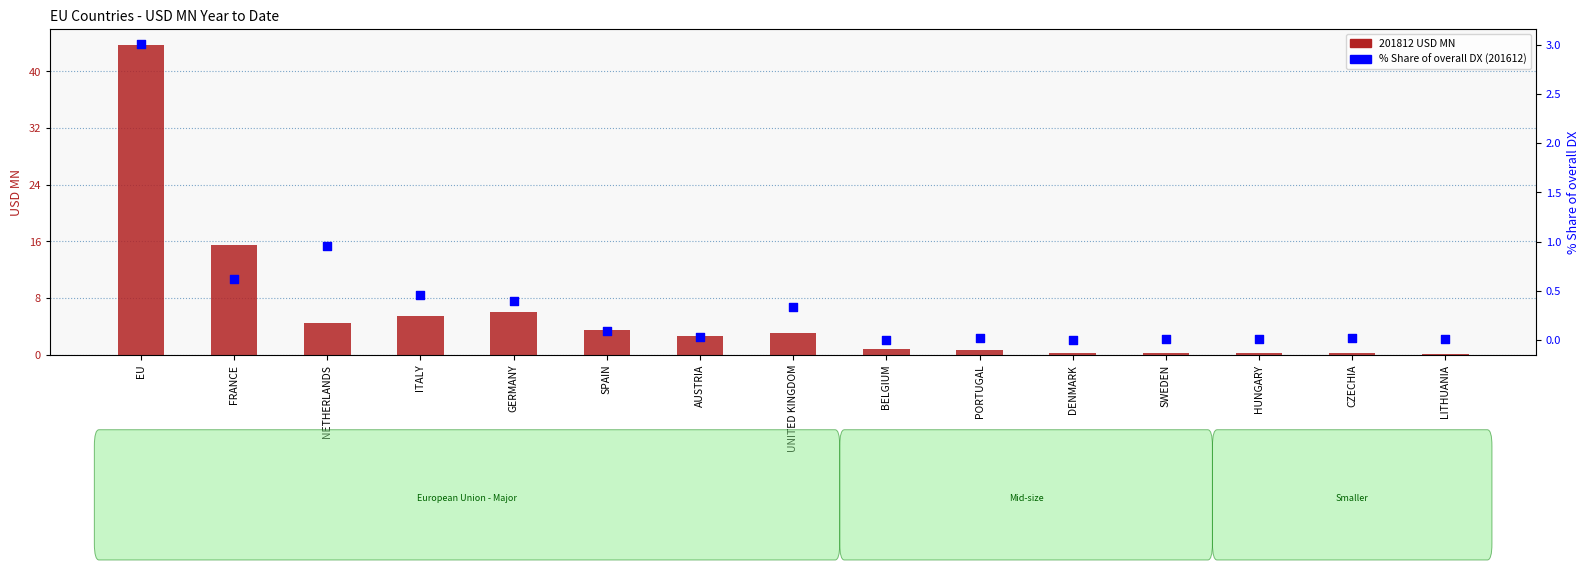

What are all the series names shown in the legend?

201812 USD MN, % Share of overall DX (201612)